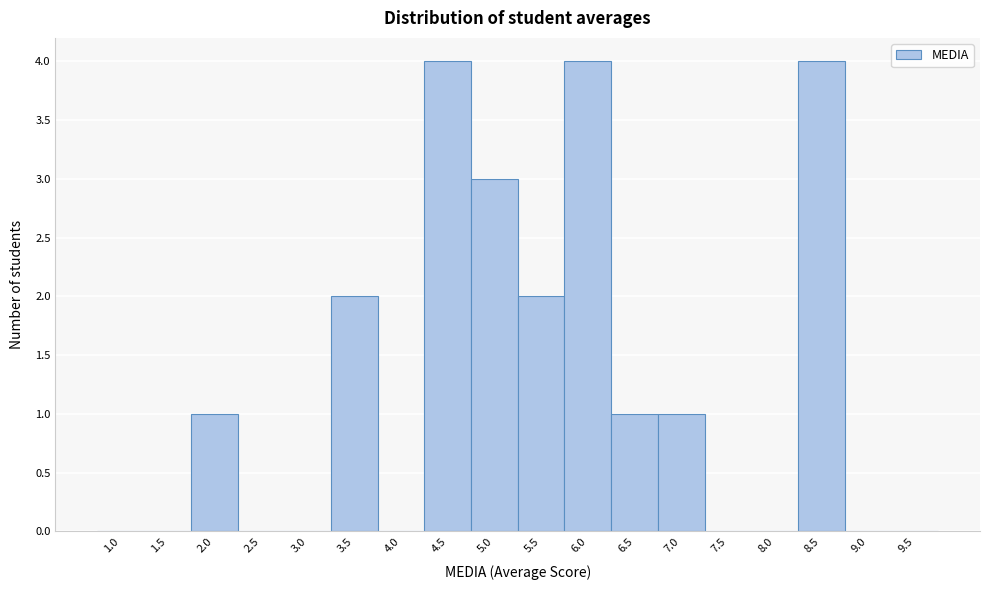

Reading left to right, list all the values displayed in this chart.

1.0=0	1.5=0	2.0=1	2.5=0	3.0=0	3.5=2	4.0=0	4.5=4	5.0=3	5.5=2	6.0=4	6.5=1	7.0=1	7.5=0	8.0=0	8.5=4	9.0=0	9.5=0